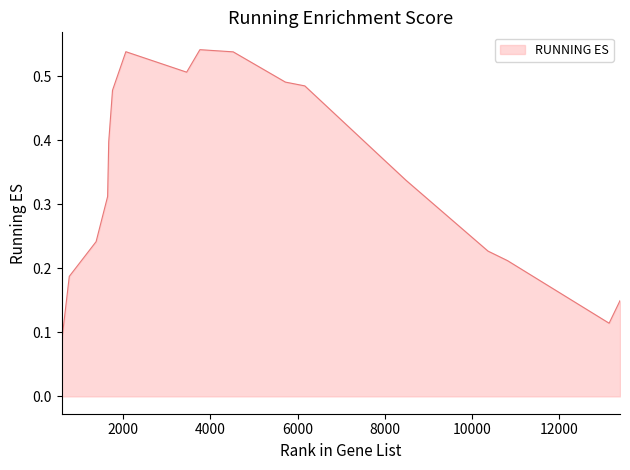

At which label is the value closest to 0?

590